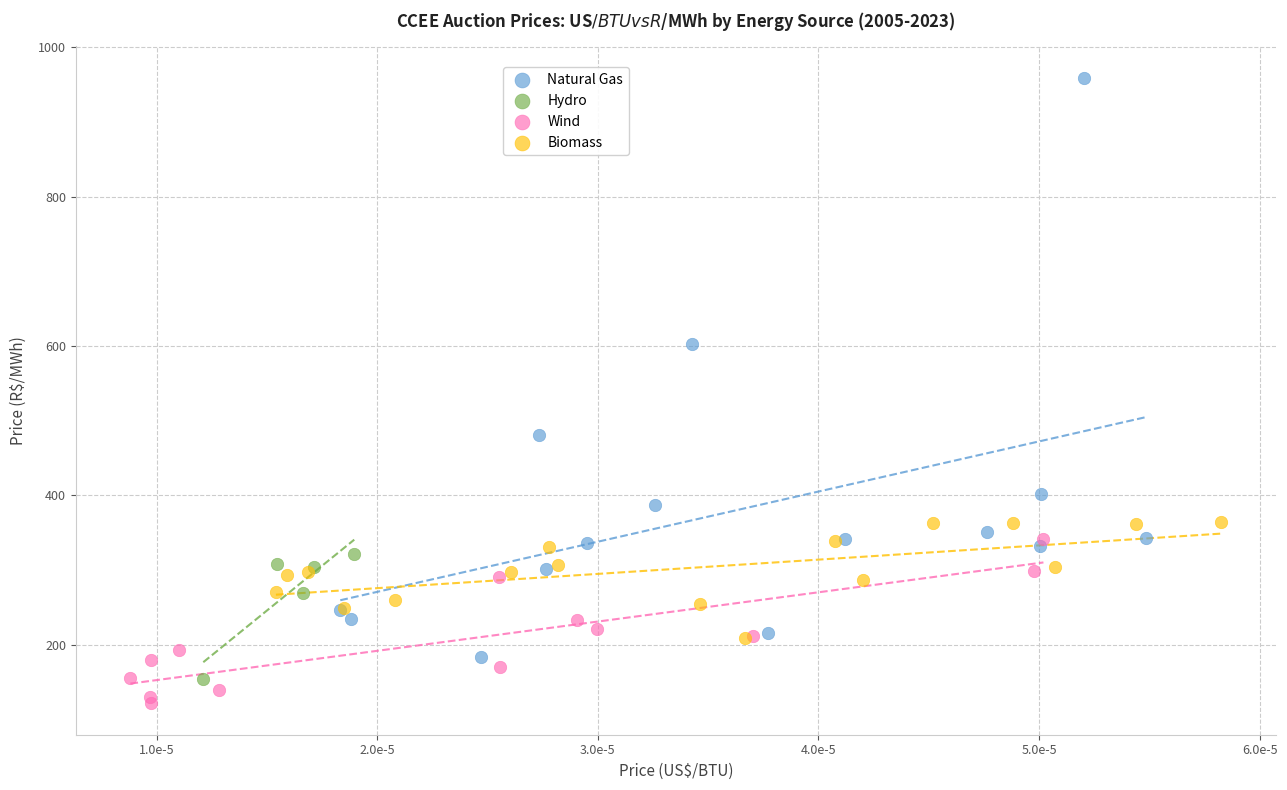

Which series has the largest Y range (max minus min)?

Natural Gas